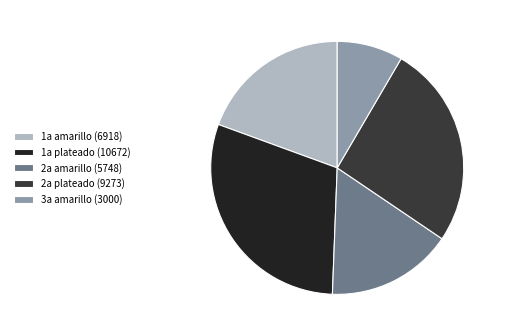

Rank the categories by value from lowest to highest.

3a amarillo (3000), 2a amarillo (5748), 1a amarillo (6918), 2a plateado (9273), 1a plateado (10672)